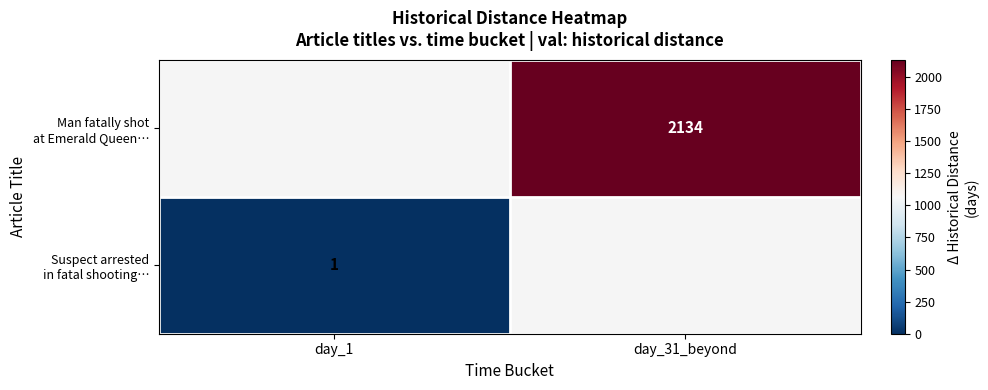

Count the number of categories in the chart.

2